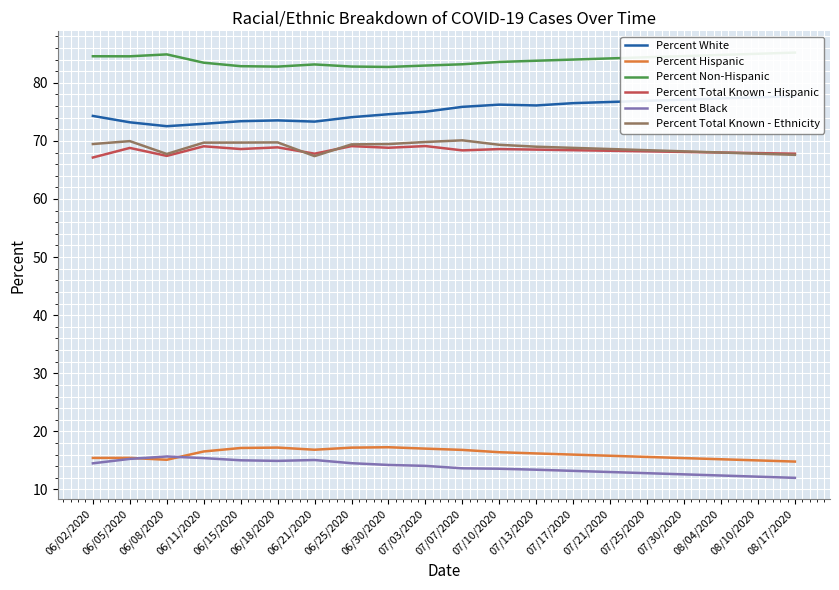

Which series has the largest total across all categories?

Percent Non-Hispanic